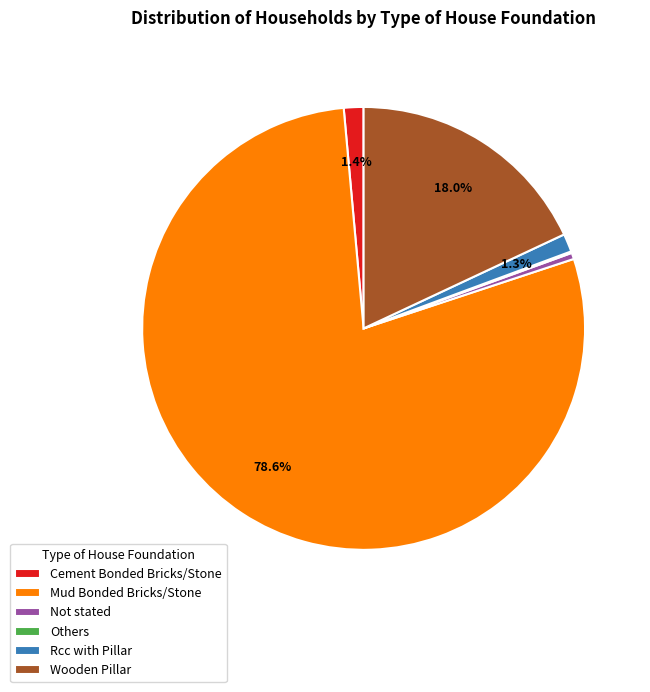

Between Mud Bonded Bricks/Stone and Cement Bonded Bricks/Stone, which is larger?

Mud Bonded Bricks/Stone